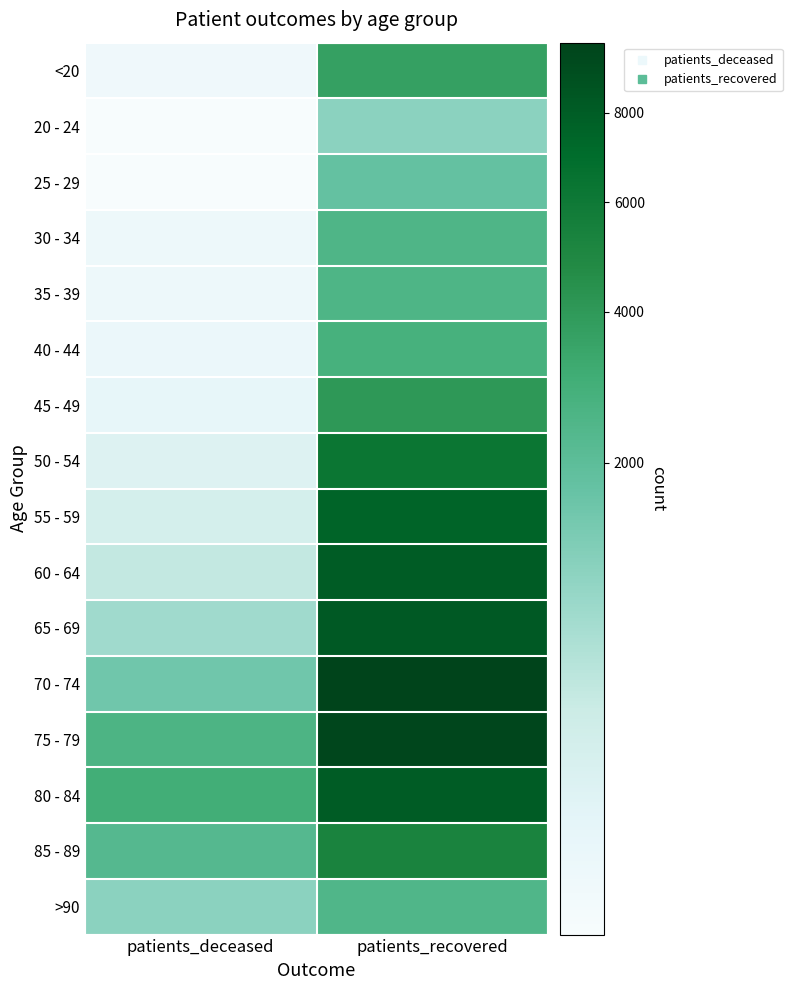

At how many categories does at least one series exceed 3684?

1